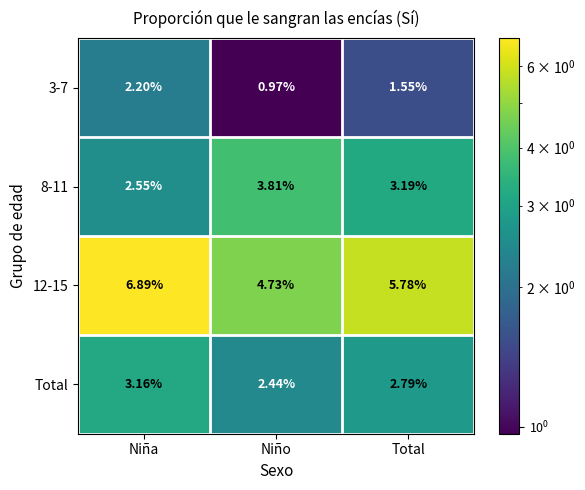

Which series has the largest range (max minus min)?

12-15